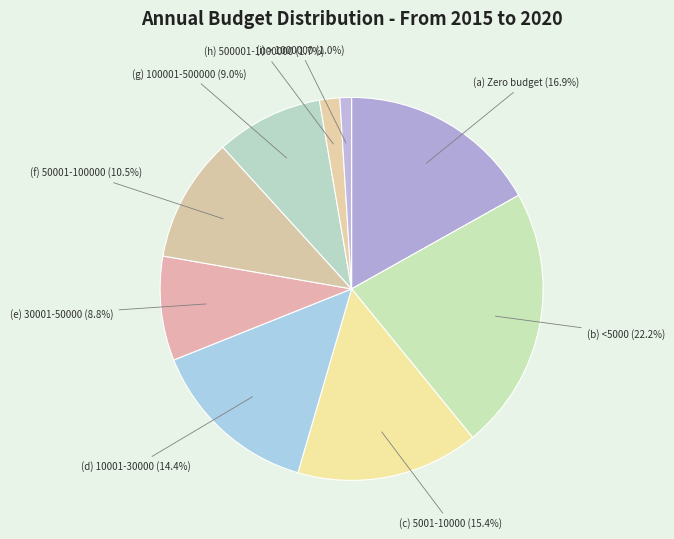

Is it true that (i) > 1000000 is 11% of the pie?

False